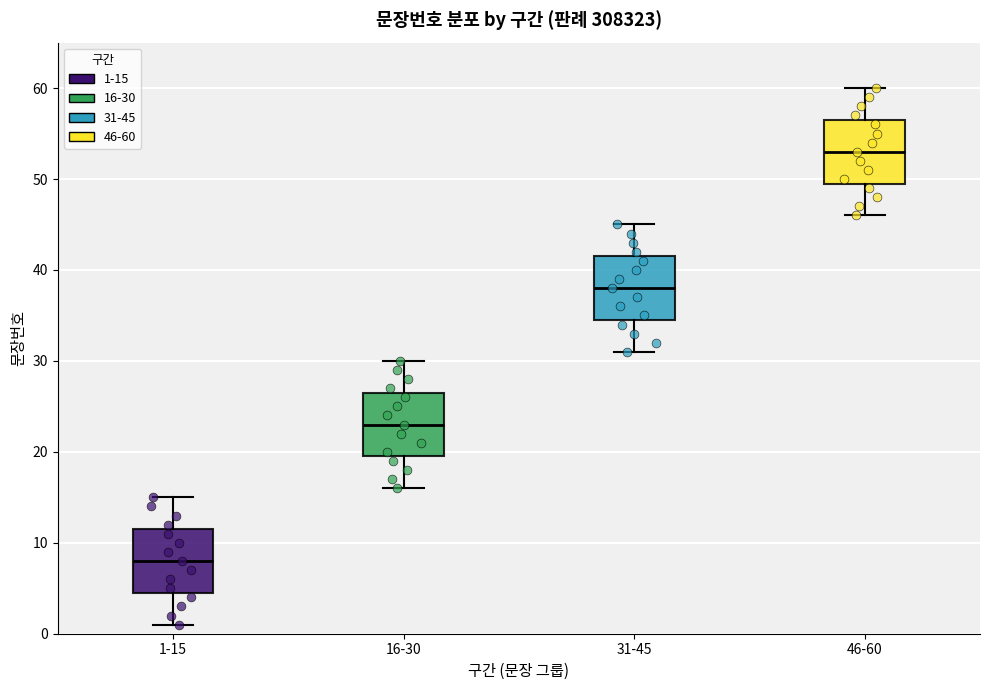

Reading left to right, read every box against the y-axis: the position of its median line, the range the box covers, and the ends of its whiskers. The values are not printed on the chart, so give them approximately, as read against the axis.

1-15: median 8, box 5 to 12, whiskers 1 to 15
16-30: median 23, box 20 to 27, whiskers 16 to 30
31-45: median 38, box 35 to 42, whiskers 31 to 45
46-60: median 53, box 50 to 57, whiskers 46 to 60